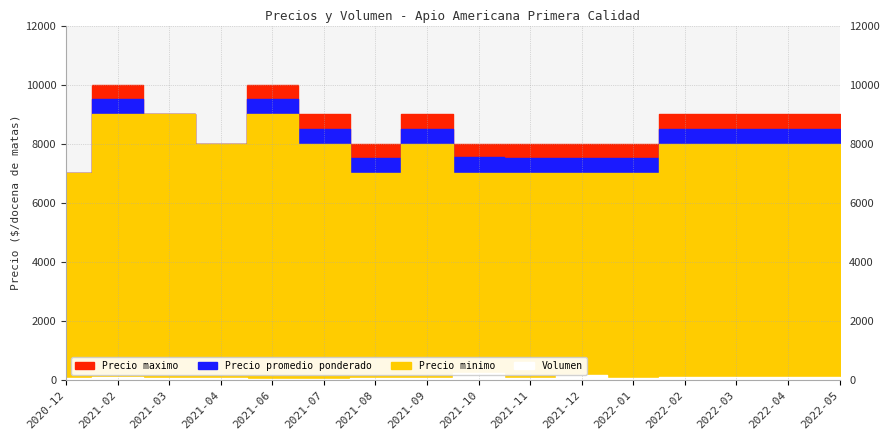

True or false: Precio promedio ponderado and Precio minimo intersect in this chart.

False